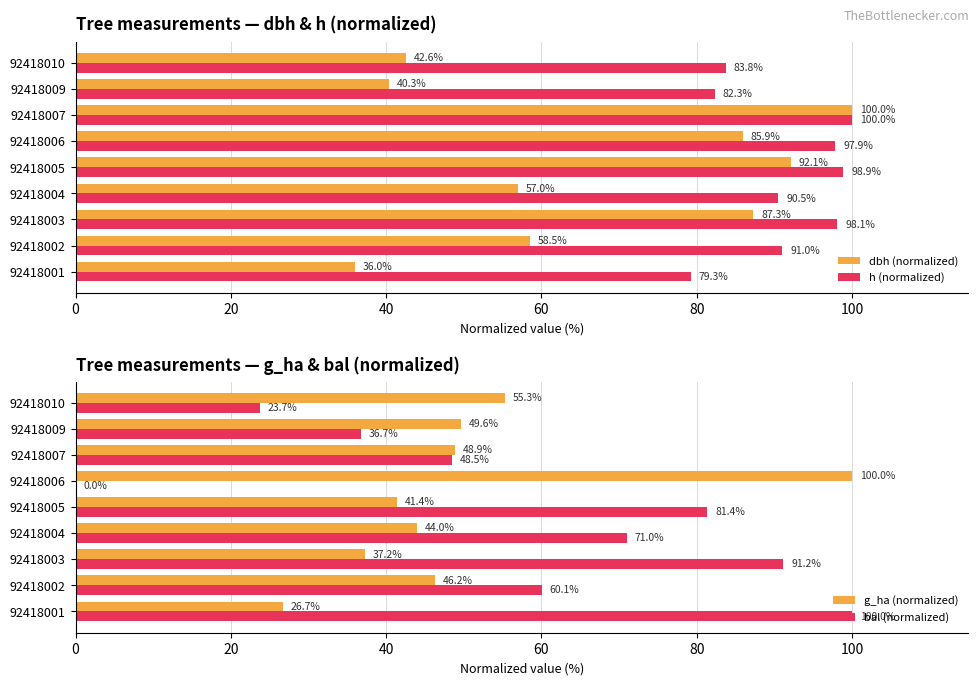

Are the bars grouped side by side (vs. stacked)?

Yes